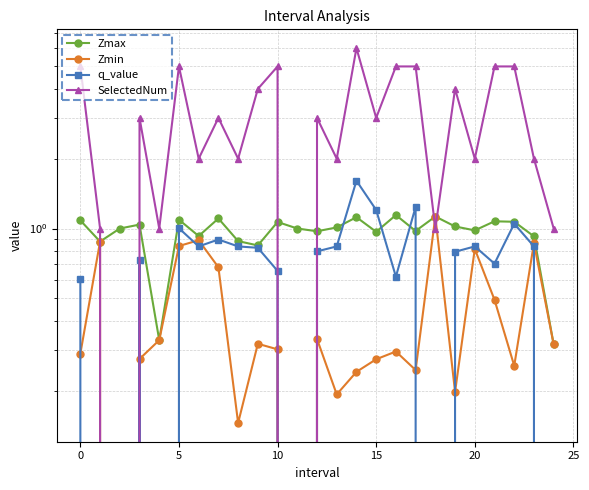

Count the number of data series in this chart.

4